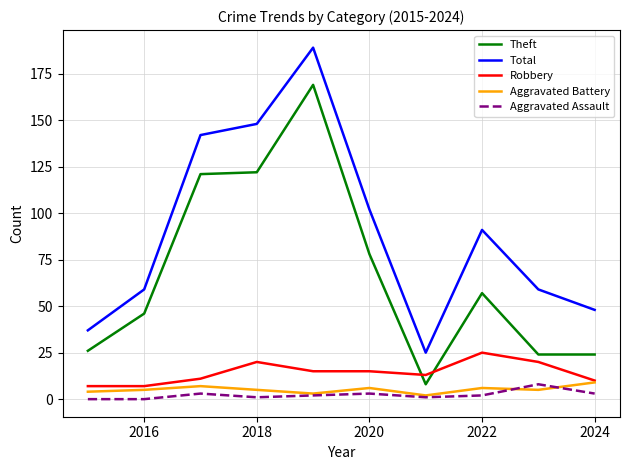

Which series has the widest spread of values?

Total